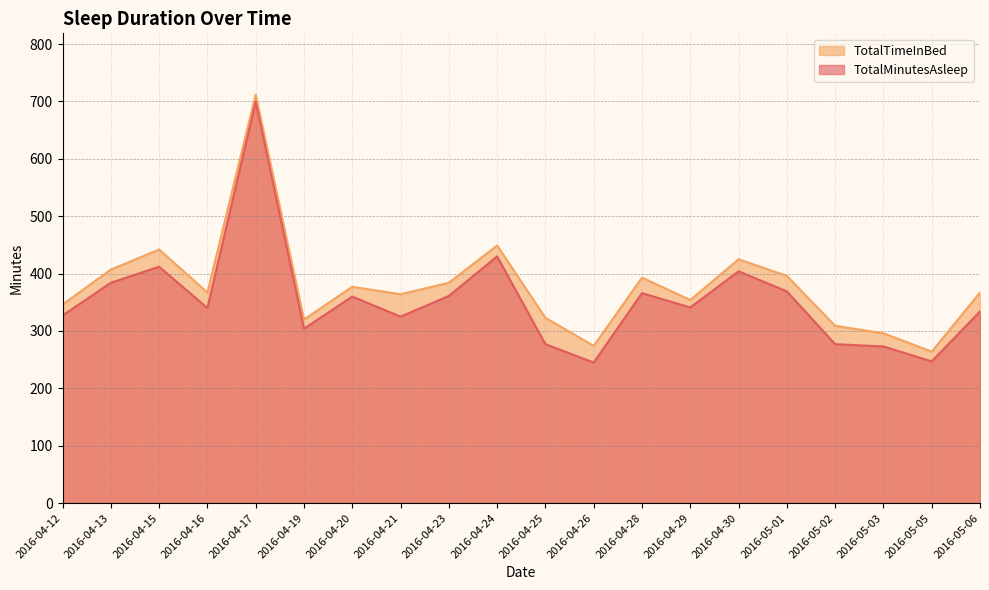

Reading left to right, extract all data points from this chart.

TotalMinutesAsleep: 2016-04-12=327	2016-04-13=384	2016-04-15=412	2016-04-16=340	2016-04-17=700	2016-04-19=304	2016-04-20=360	2016-04-21=325	2016-04-23=361	2016-04-24=430	2016-04-25=277	2016-04-26=245	2016-04-28=366	2016-04-29=341	2016-04-30=404	2016-05-01=369	2016-05-02=277	2016-05-03=273	2016-05-05=247	2016-05-06=334
TotalTimeInBed: 2016-04-12=346	2016-04-13=407	2016-04-15=442	2016-04-16=367	2016-04-17=712	2016-04-19=320	2016-04-20=377	2016-04-21=364	2016-04-23=384	2016-04-24=449	2016-04-25=323	2016-04-26=274	2016-04-28=393	2016-04-29=354	2016-04-30=425	2016-05-01=396	2016-05-02=309	2016-05-03=296	2016-05-05=264	2016-05-06=367